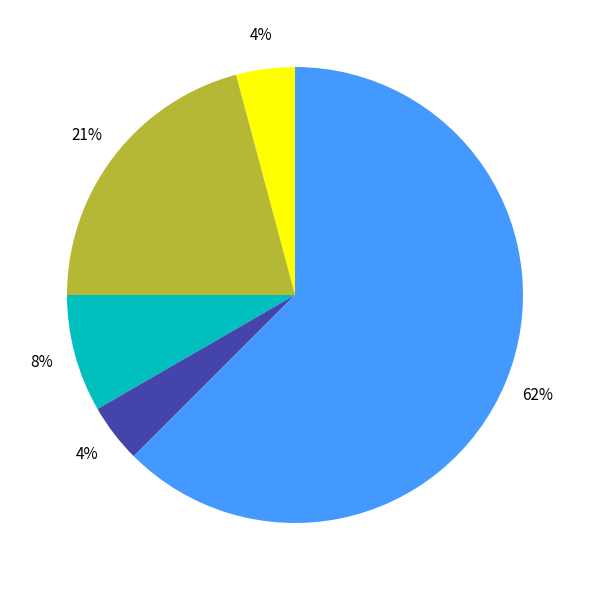

Is there any slice that represents more than half of the pie?

Yes